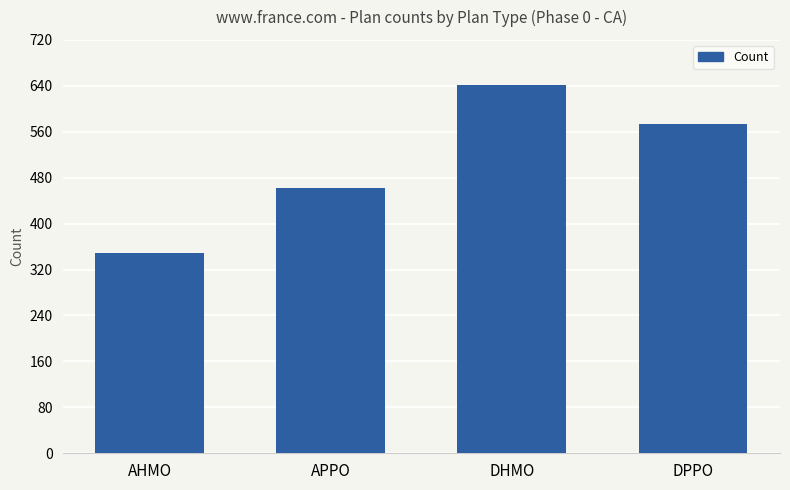

Rank the categories by value from highest to lowest.

DHMO, DPPO, APPO, AHMO